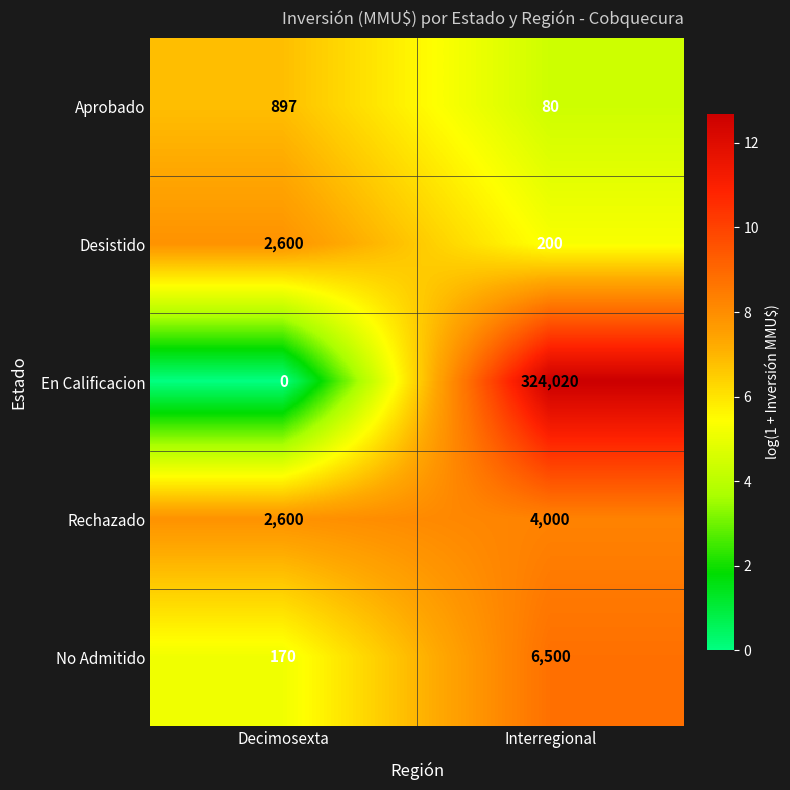

Which label corresponds to the smallest value in the chart?

Decimosexta